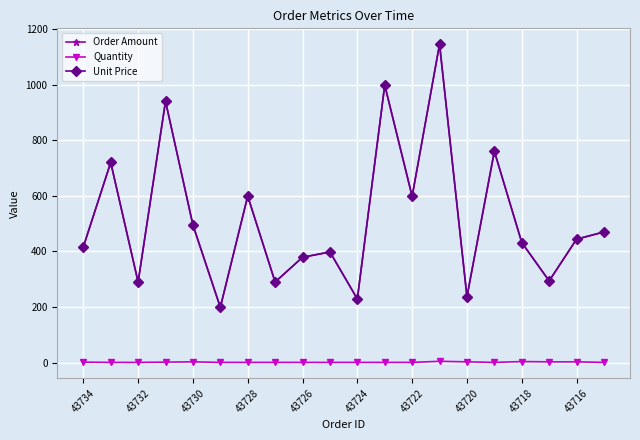

Reading right to left, list all the values displayed in this chart.

Order Amount: 470	444	294	432	760	237	1145	598	998	229	398	379	290	599	199	495	940	290	720	416
Quantity: 1	3	3	4	1	3	5	1	1	1	1	1	1	1	1	3	2	1	1	2
Unit Price: 470	444	294	432	760	237	1145	598	998	229	398	379	290	599	199	495	940	290	720	416